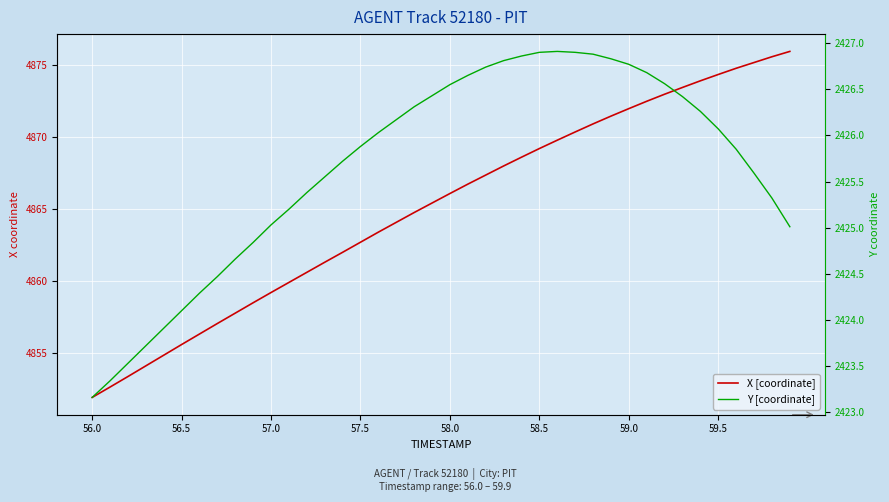

What is the smallest value displayed?

2423.2